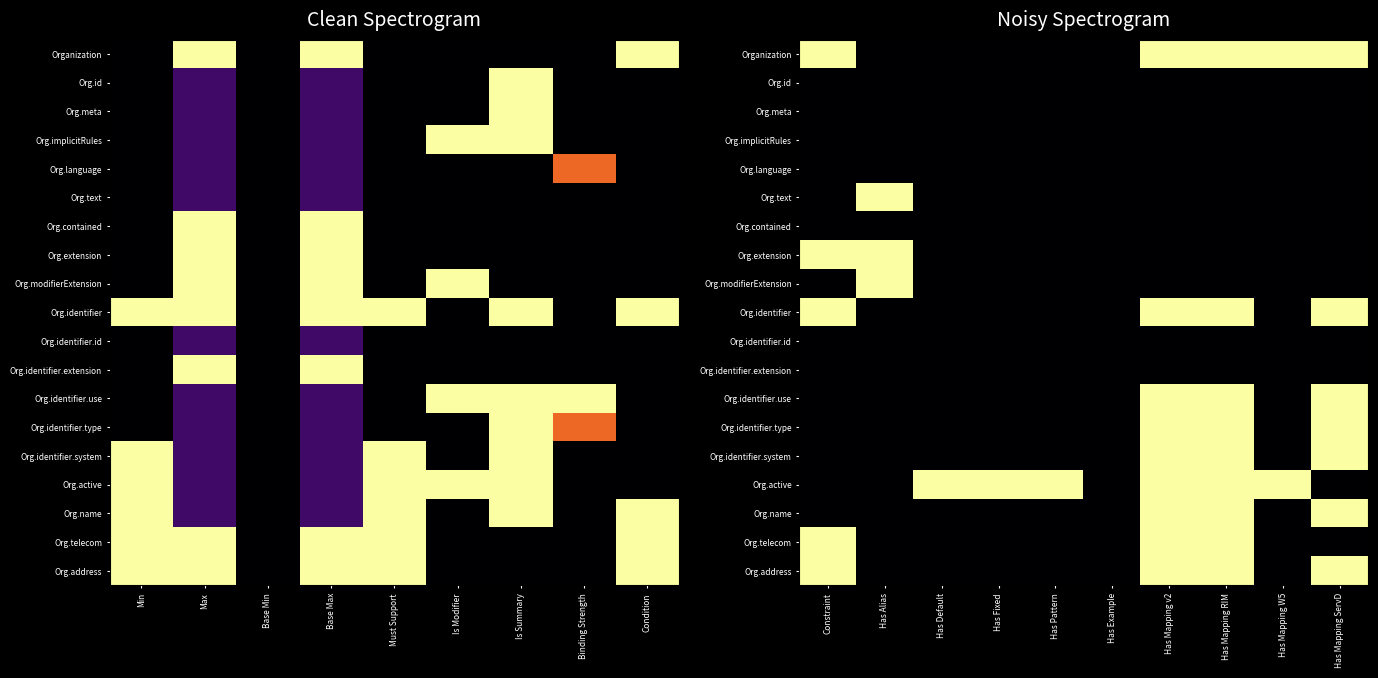

Between Condition and Base Max, which is larger?

Condition